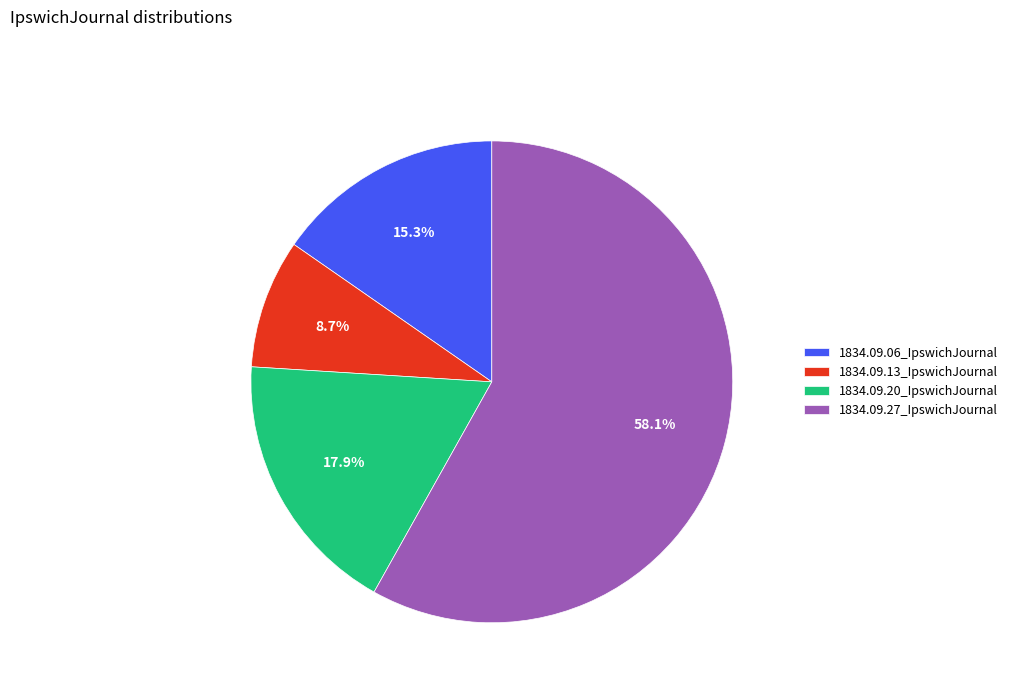

Is there a majority slice in this chart?

Yes